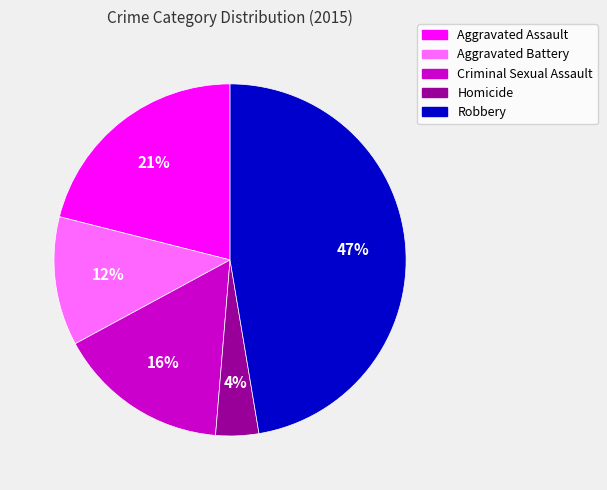

Combined, do Homicide and Robbery account for over 50%?

Yes